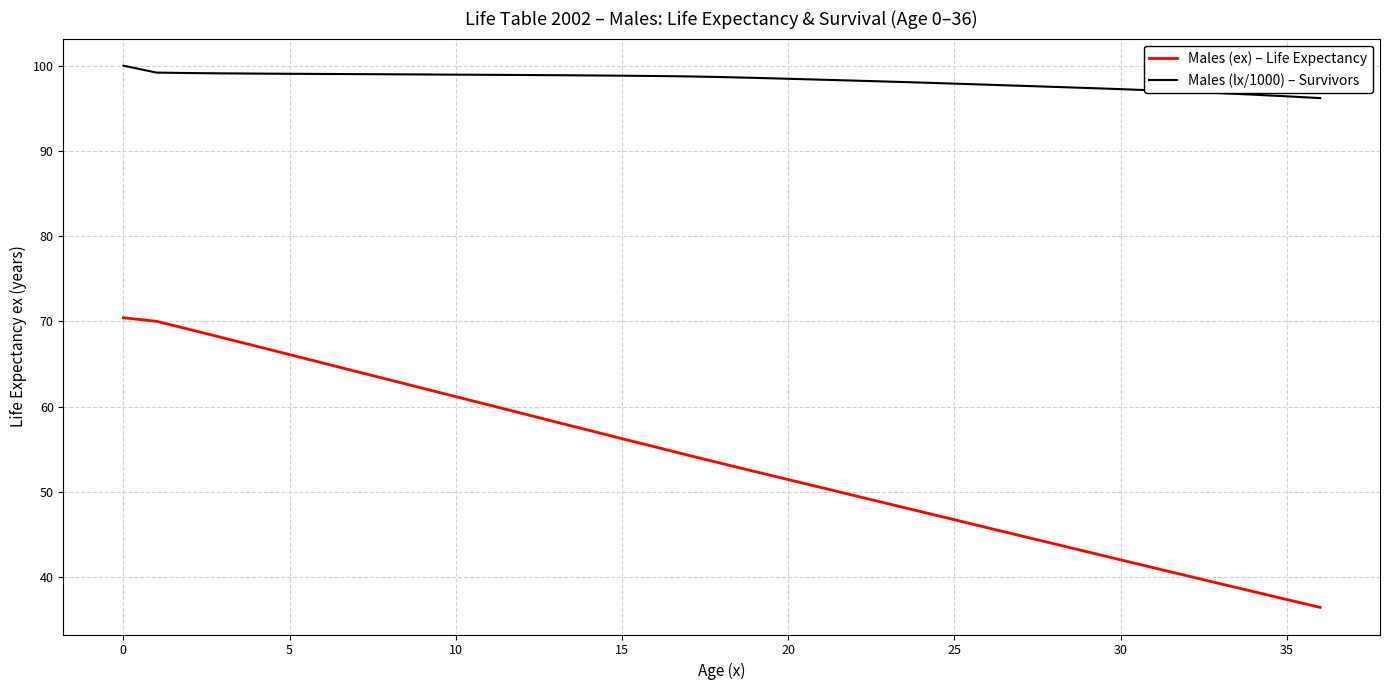

True or false: Males (ex) – Life Expectancy has more than 1 points higher than both neighbors.

False